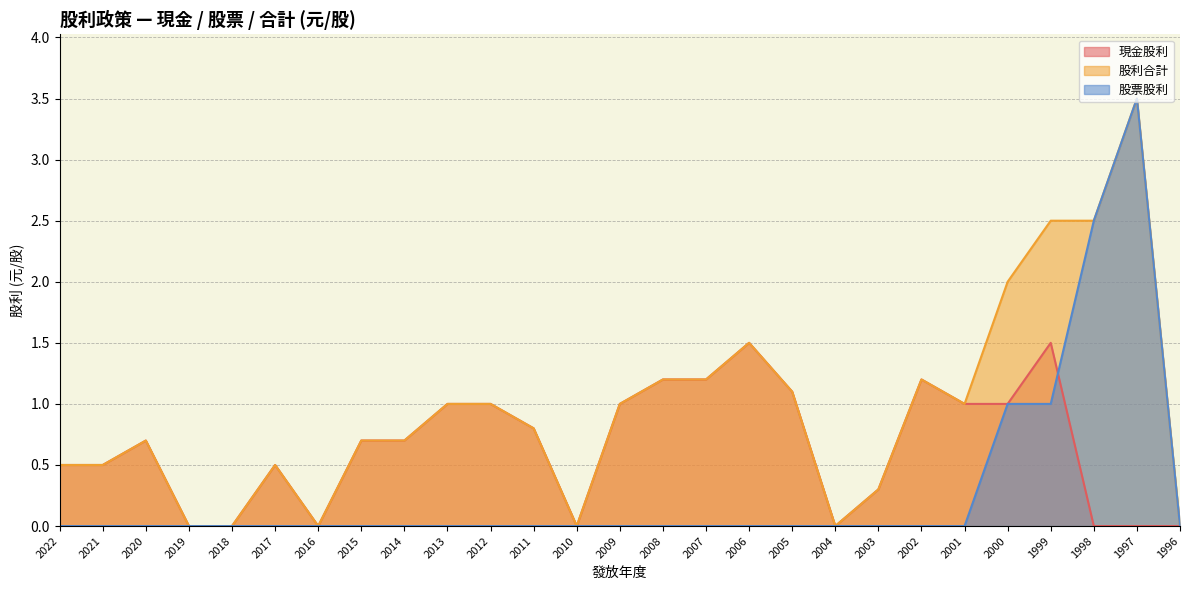

Which category has the lowest value in the 股利合計 series?

2019